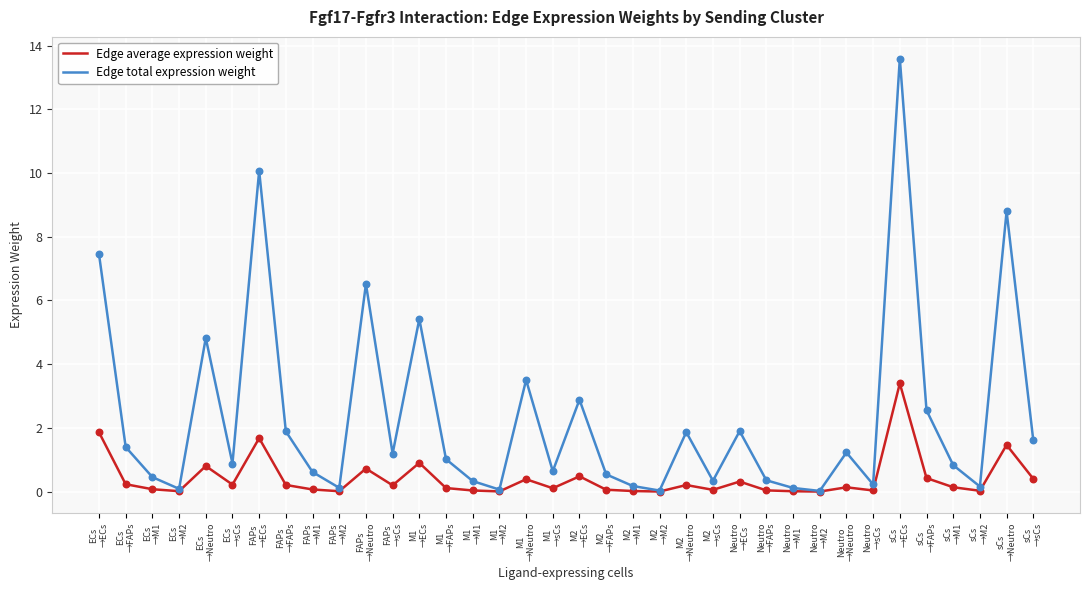

Which series has the widest spread of values?

Edge total expression weight